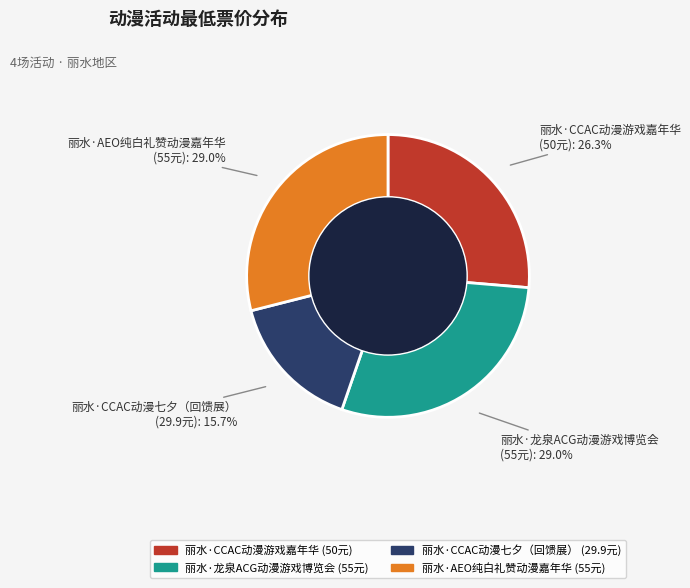

To the nearest percent, what is the difference between the largest and smallest slice percentages?

13%